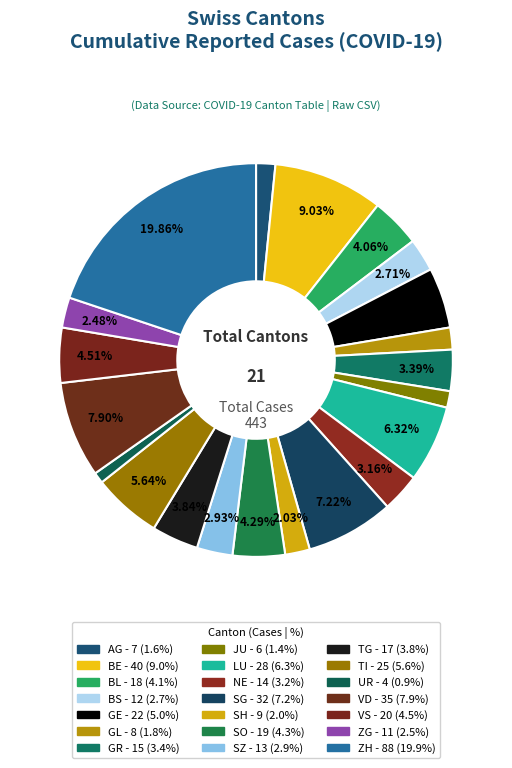

Between NE and ZH, which is larger?

ZH